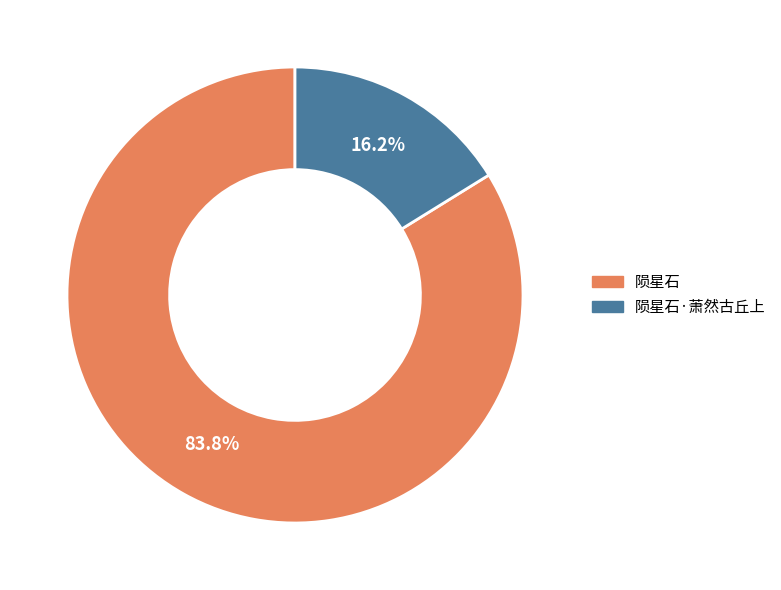

Combined, do 陨星石·萧然古丘上 and 陨星石 account for over 50%?

Yes